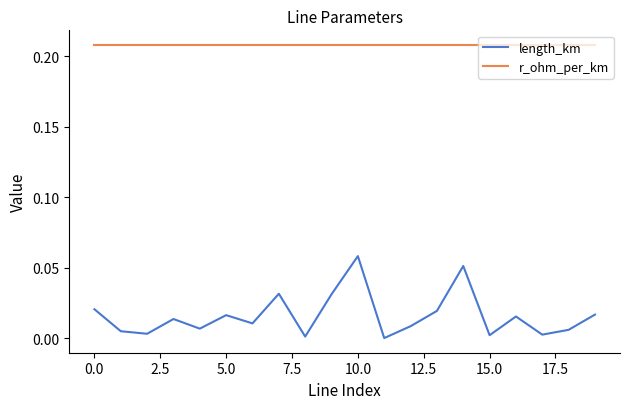

Which series has the largest total across all categories?

r_ohm_per_km